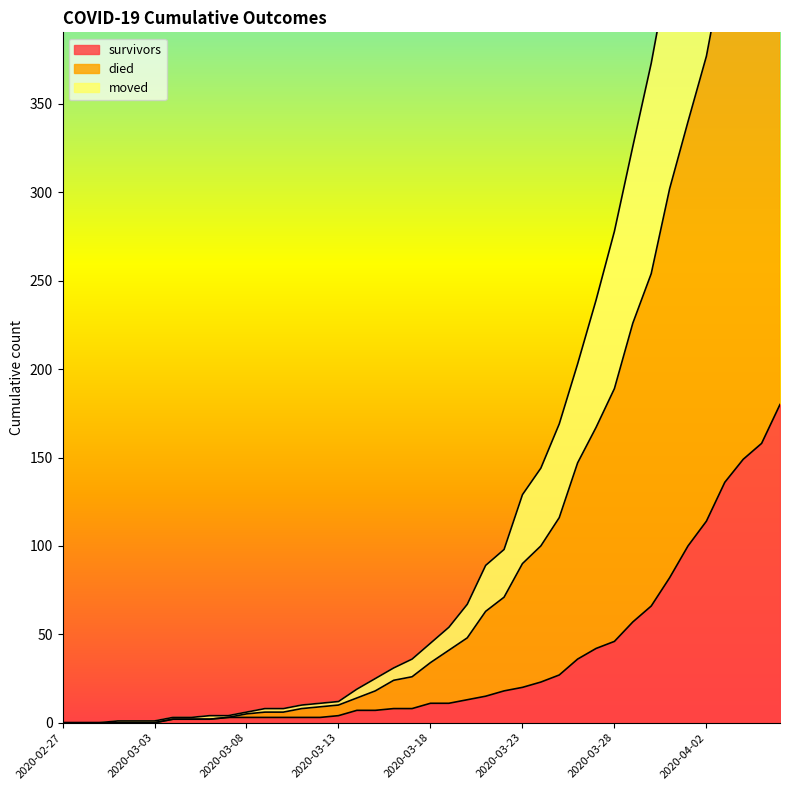

True or false: died and survivors cross at least once.

False